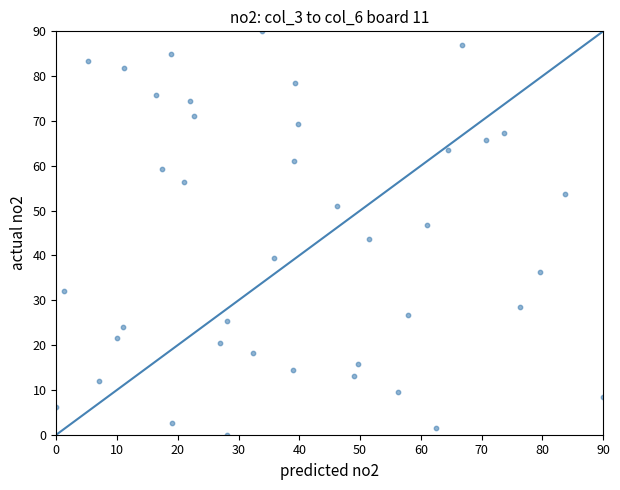

What is the range of X values (max minus min)?

90.0